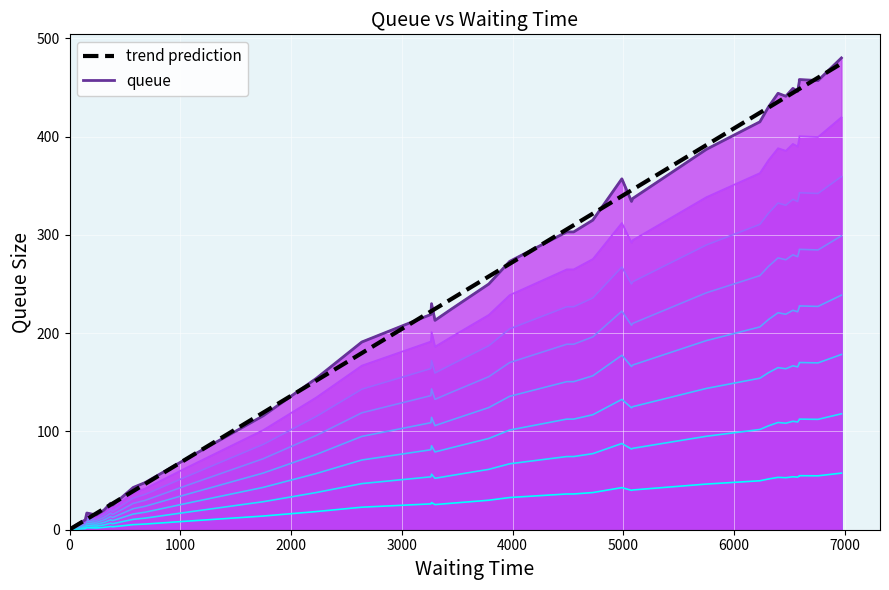

Is the value of waiting_time at 12 greater than the value of queue at 1000?

Yes